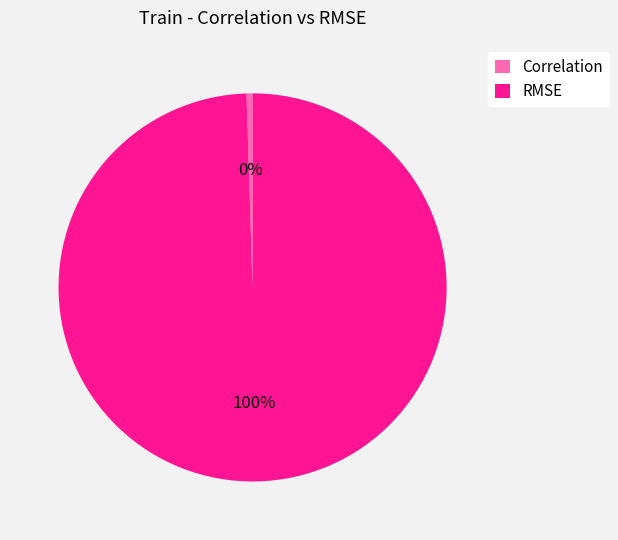

To the nearest percent, what portion does RMSE represent?

100%